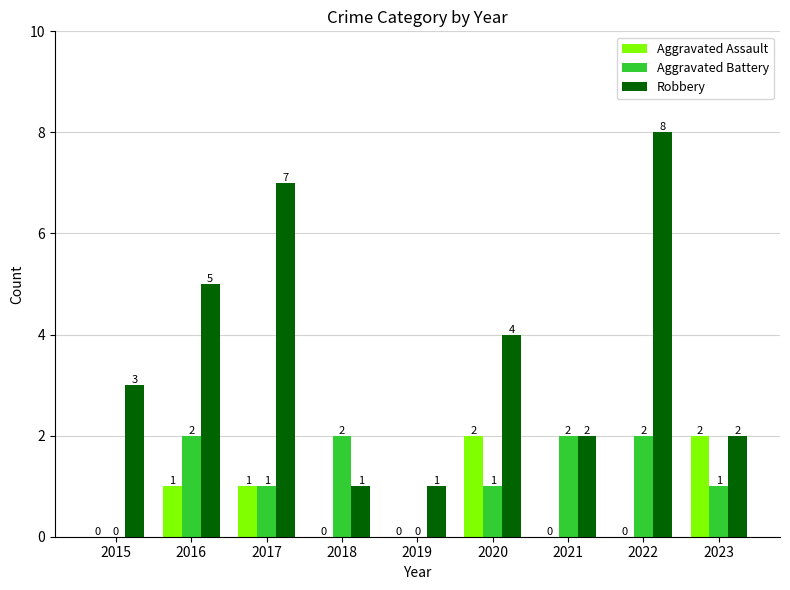

Is it true that Aggravated Assault equals 3 at 2023?

False